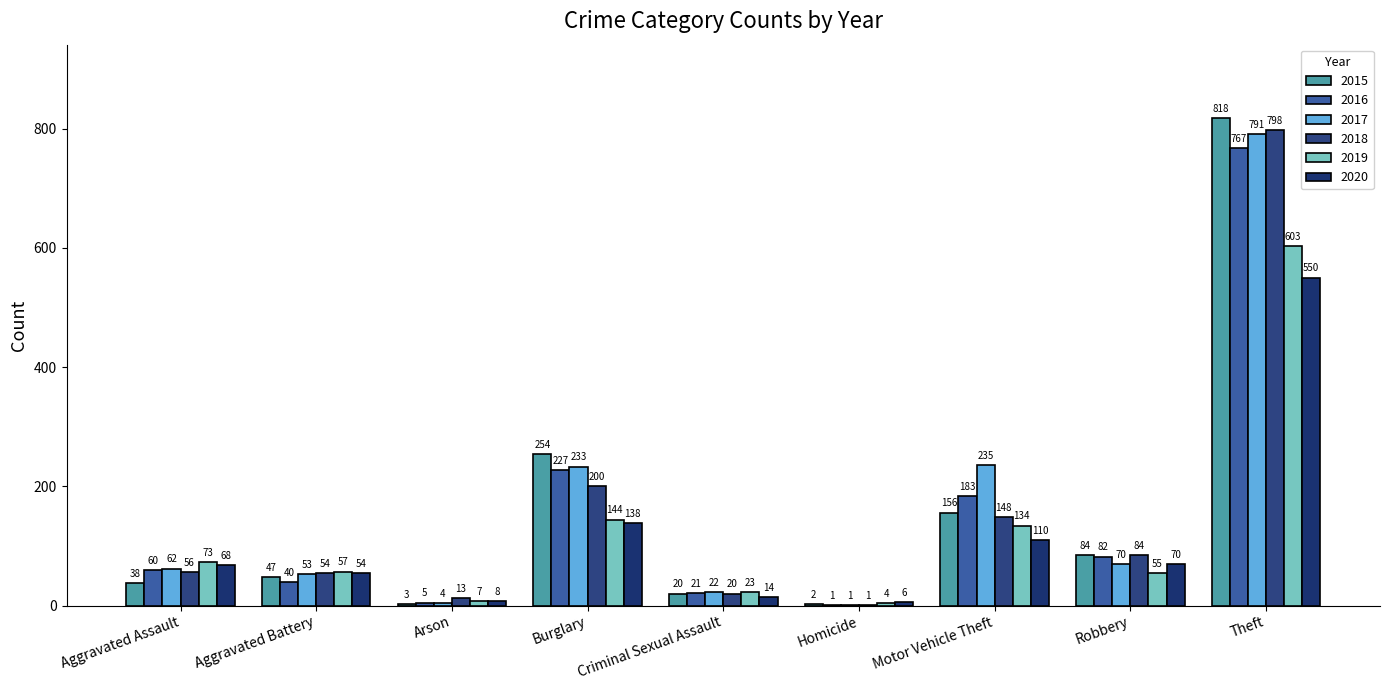

Are the bars horizontal?

No